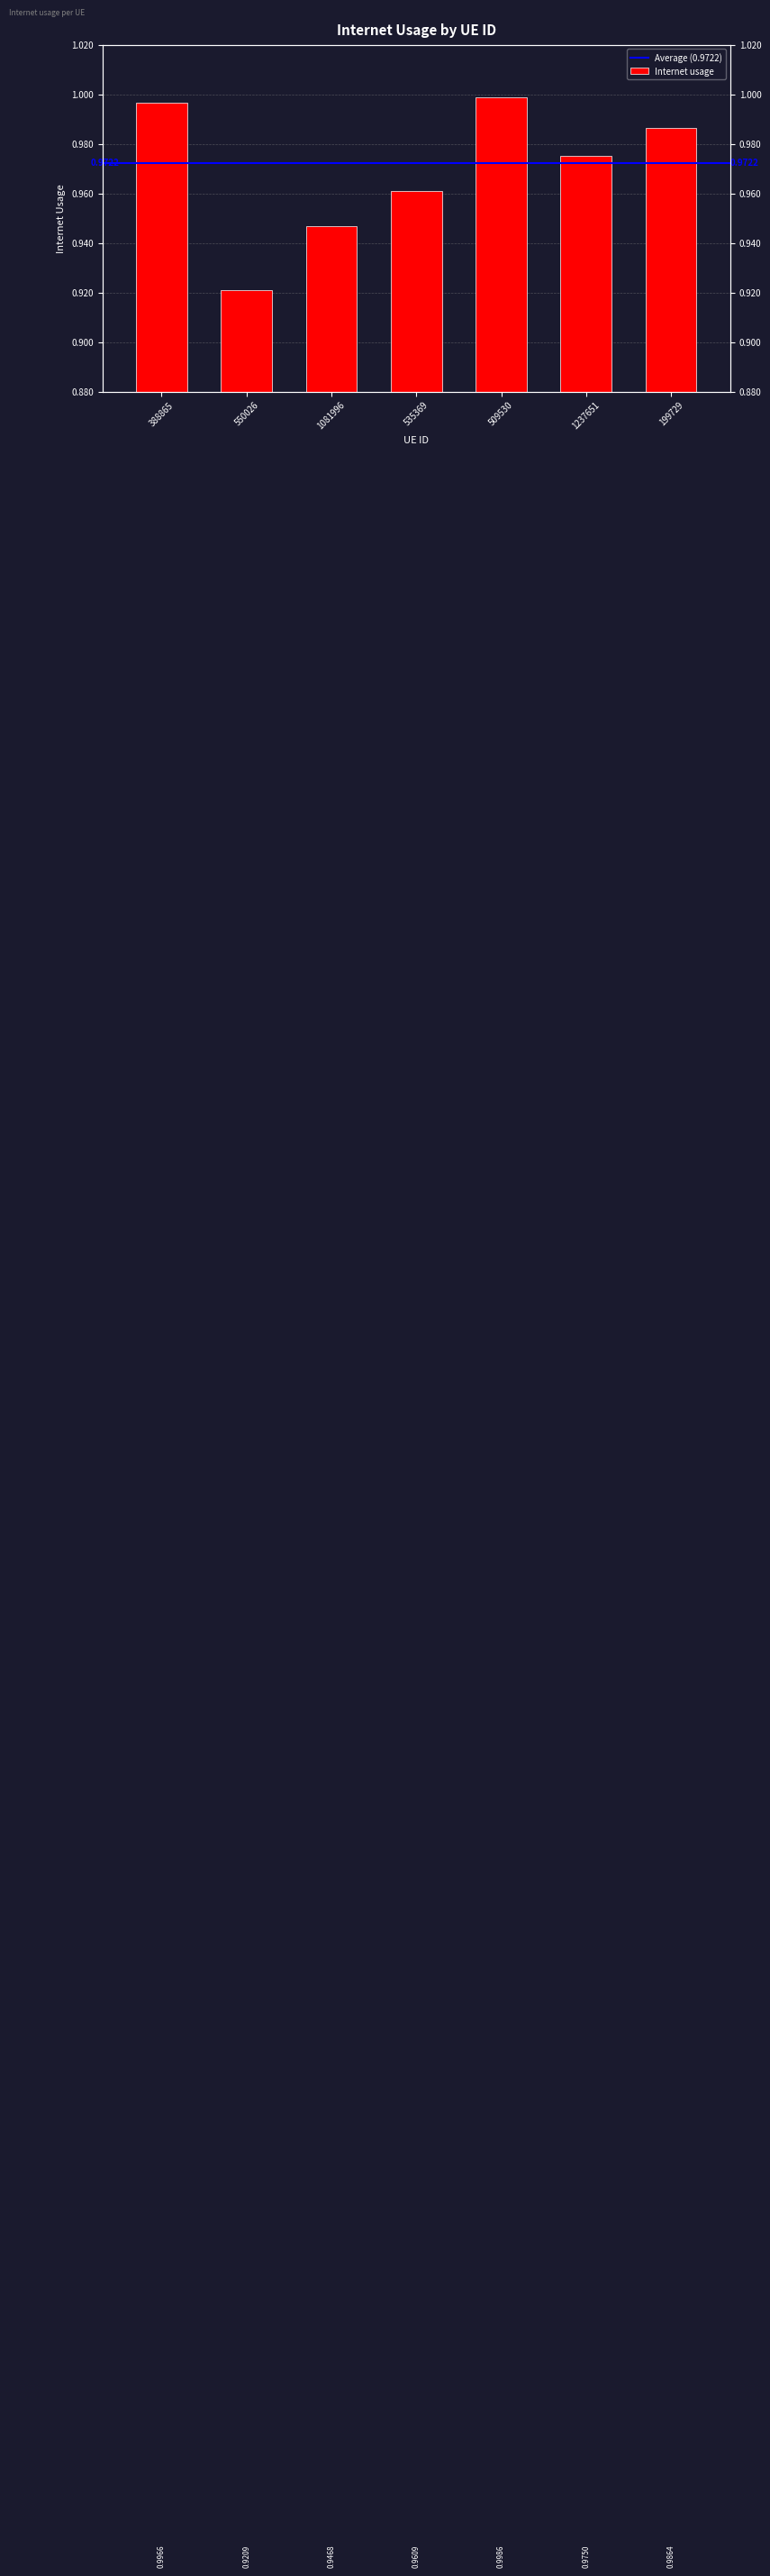

Rank the categories by value from highest to lowest.

509530, 388865, 199729, 1237651, 535369, 1081996, 550026